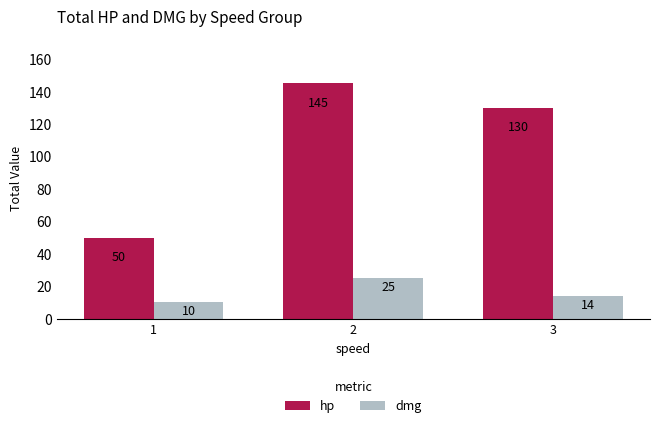

The value of hp at 3 is 75. True or false?

False